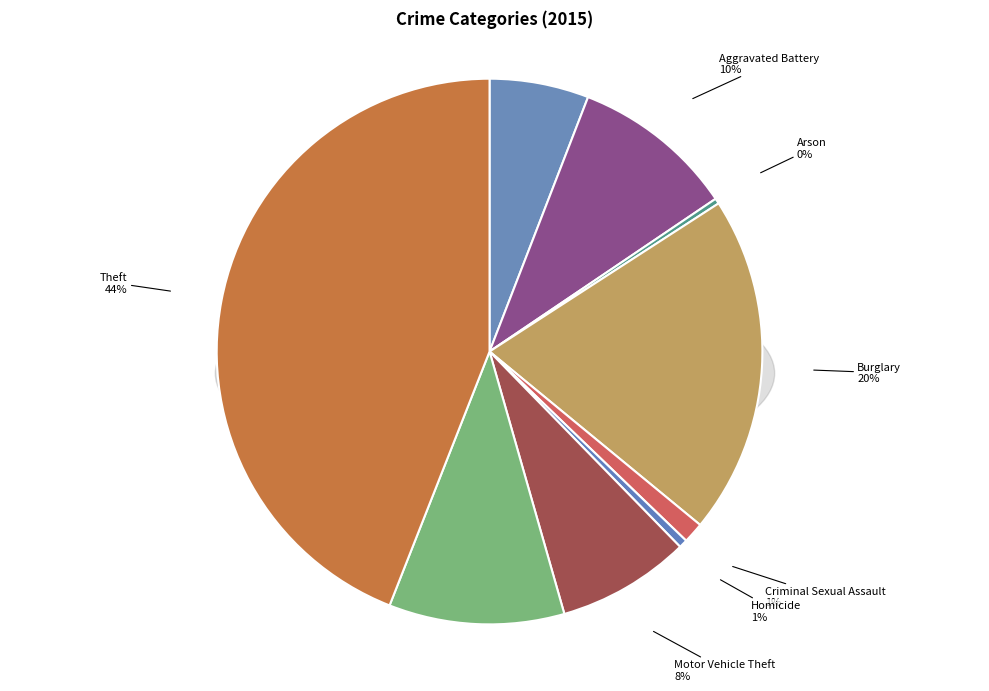

What percentage is the Burglary slice, to the nearest percent?

20%